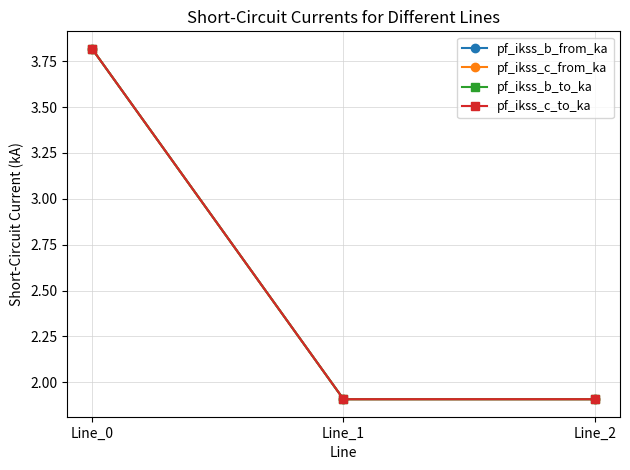

Rank the series by their maximum value, from lowest to highest.

pf_ikss_b_from_ka, pf_ikss_b_to_ka, pf_ikss_c_from_ka, pf_ikss_c_to_ka